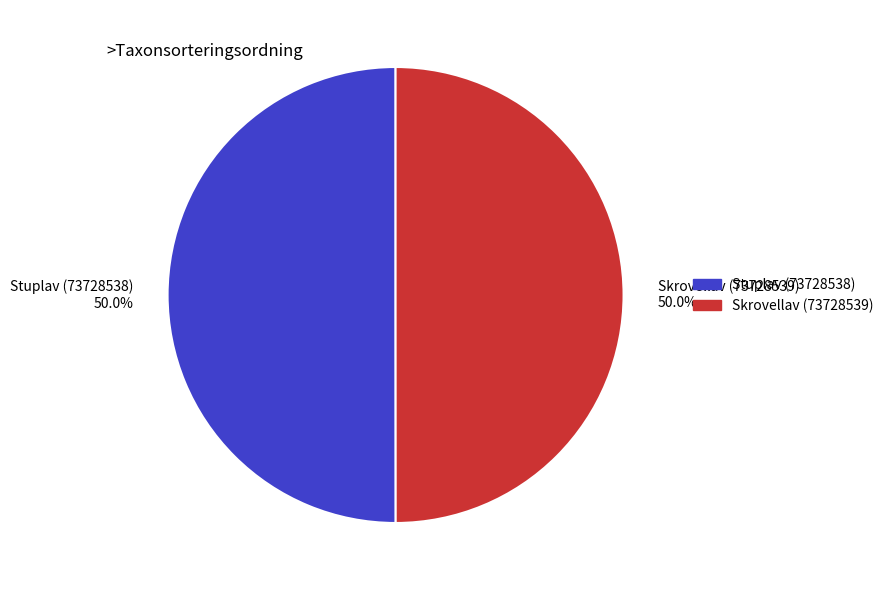

What percentage do Skrovellav (73728539) and Stuplav (73728538) together represent?

100.0%